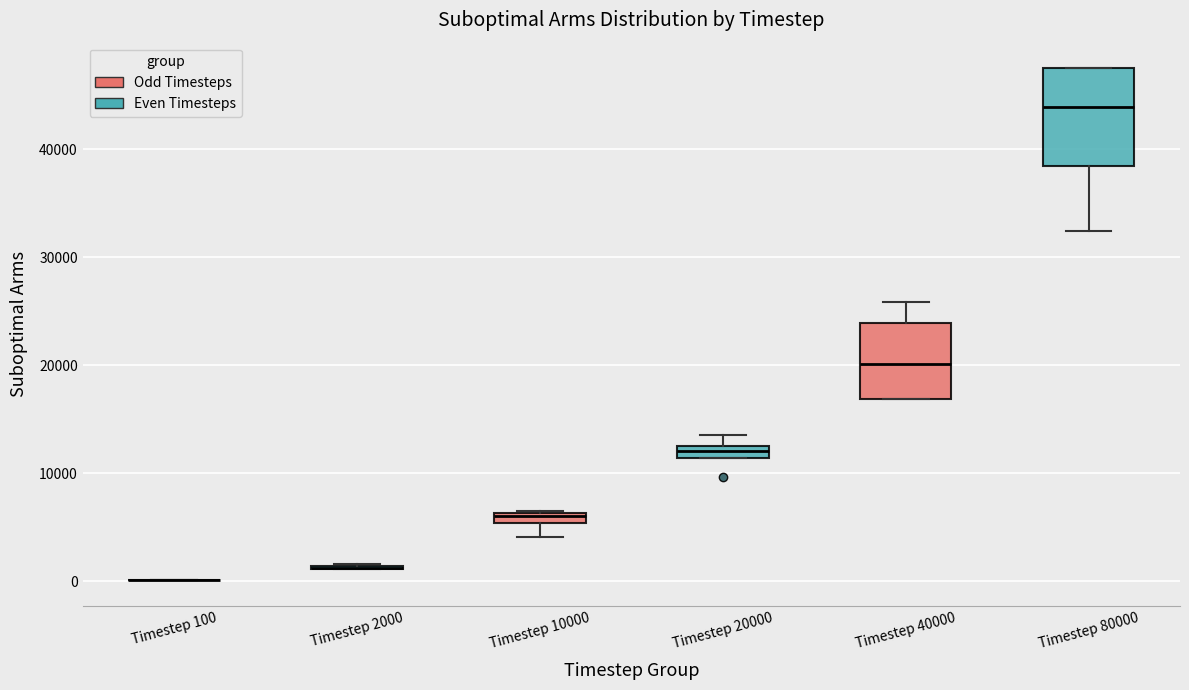

Comparing the boxes themselves (not the whiskers), which one is the tallest?

Timestep 80000